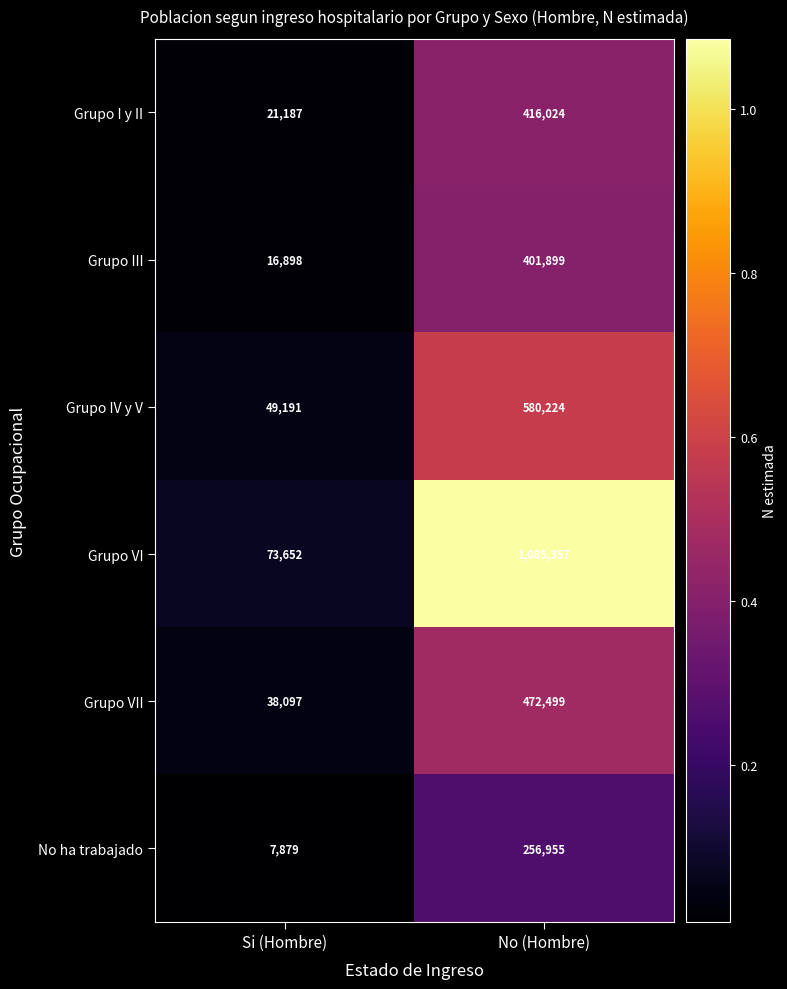

Which series has the widest spread of values?

Grupo VI